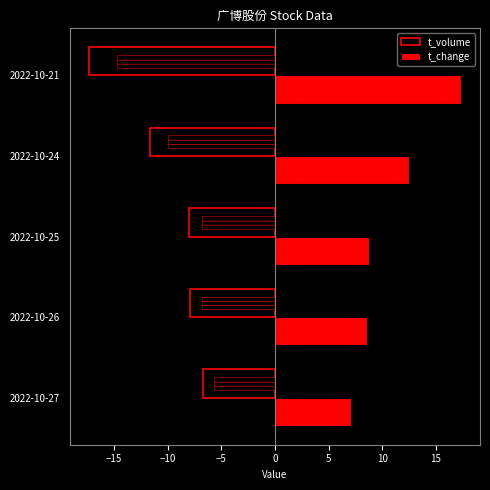

Does the chart contain any negative values?

Yes